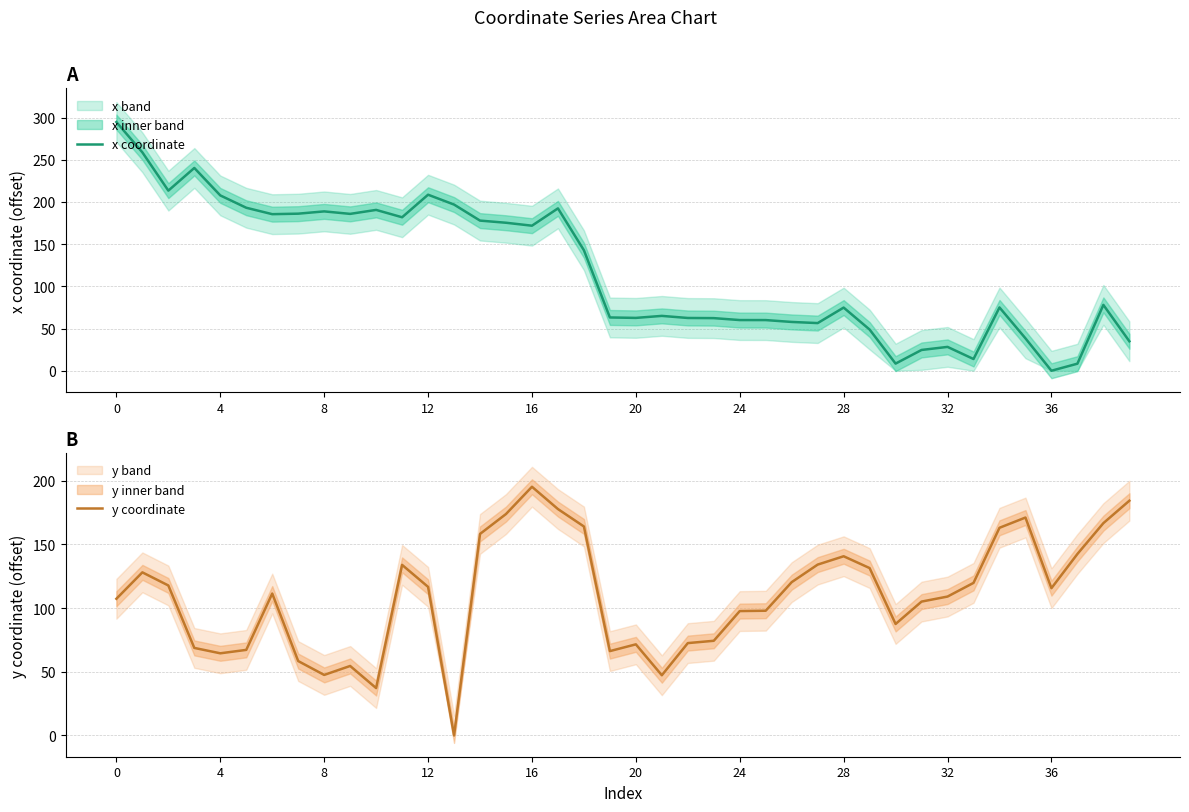

True or false: x coordinate and y coordinate intersect in this chart.

True